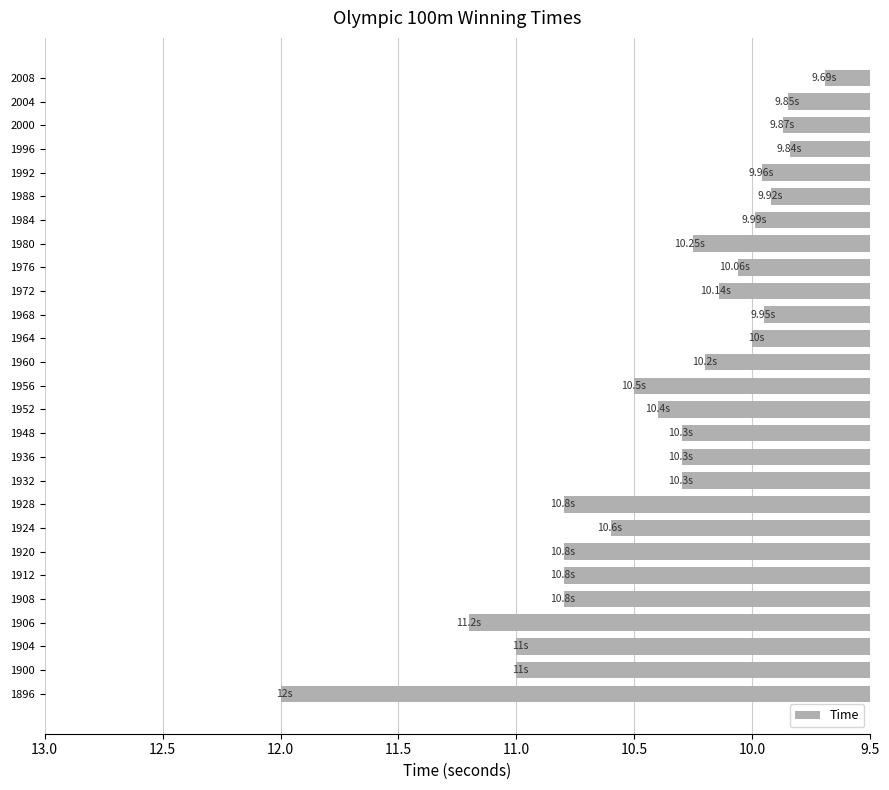

Approximately how many times larger is the value at 1906 compared to 1920?

1.0